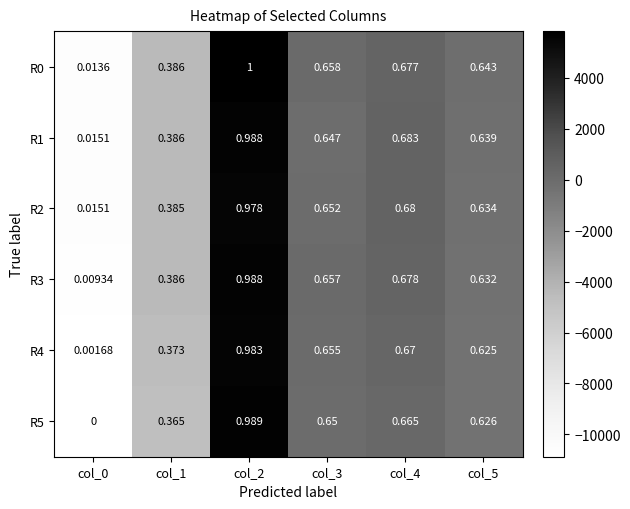

Is the value of R1 at col_3 greater than the value of R2 at col_4?

No